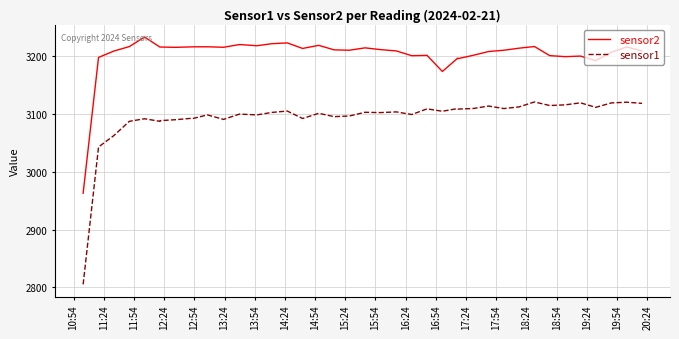

In sensor1, how many points are lower than both neighbors (excluding endpoints)?

13